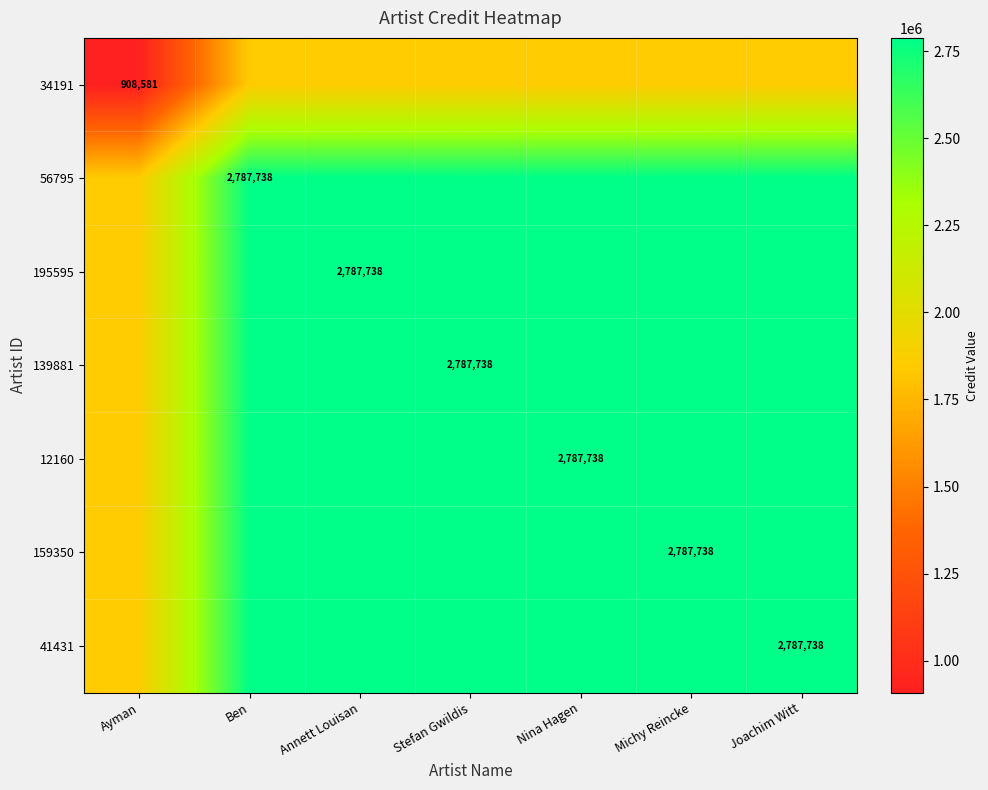

The value of 195595 at Annett Louisan is 1847655.4. True or false?

False